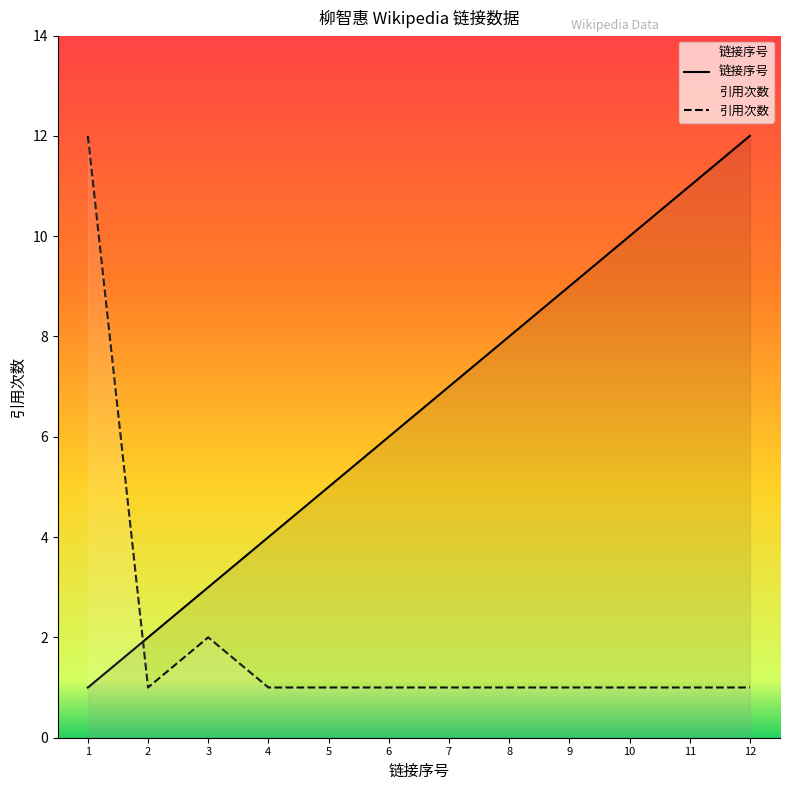

The value of 引用次数 at 8 is 0. True or false?

False